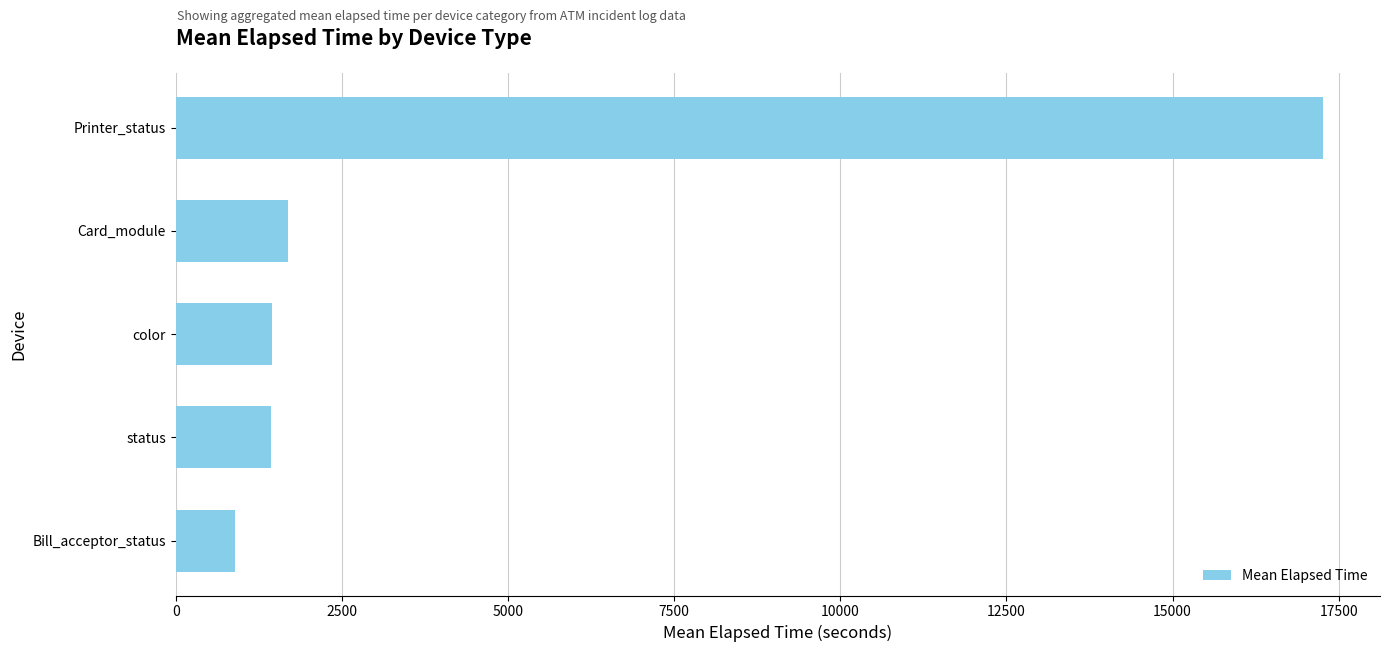

Between Bill_acceptor_status and color, which is larger?

color